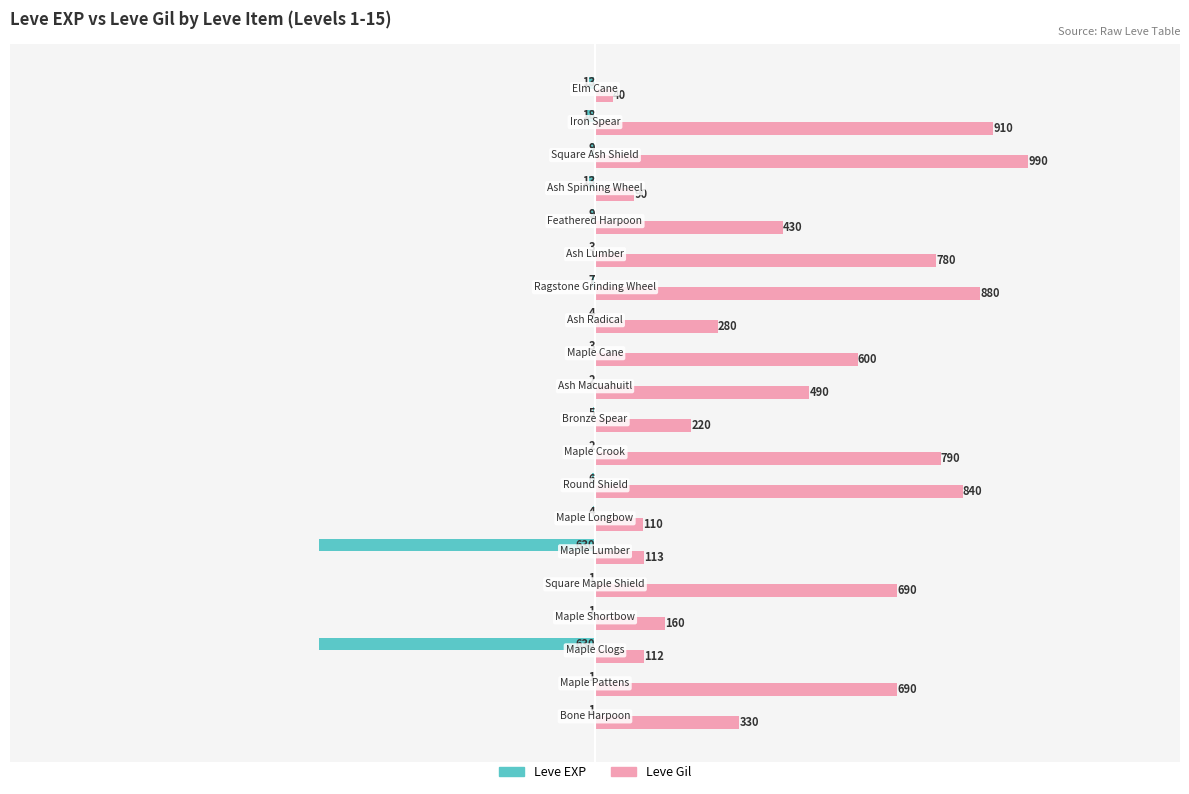

What is the average value of the Leve EXP series?

-68